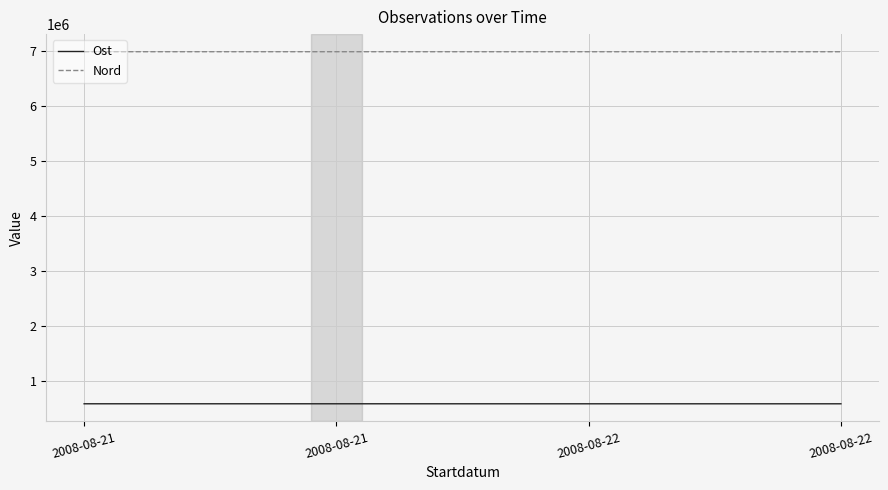

Between 2008-08-21 and 2008-08-22, which series saw the biggest shift?

Ost